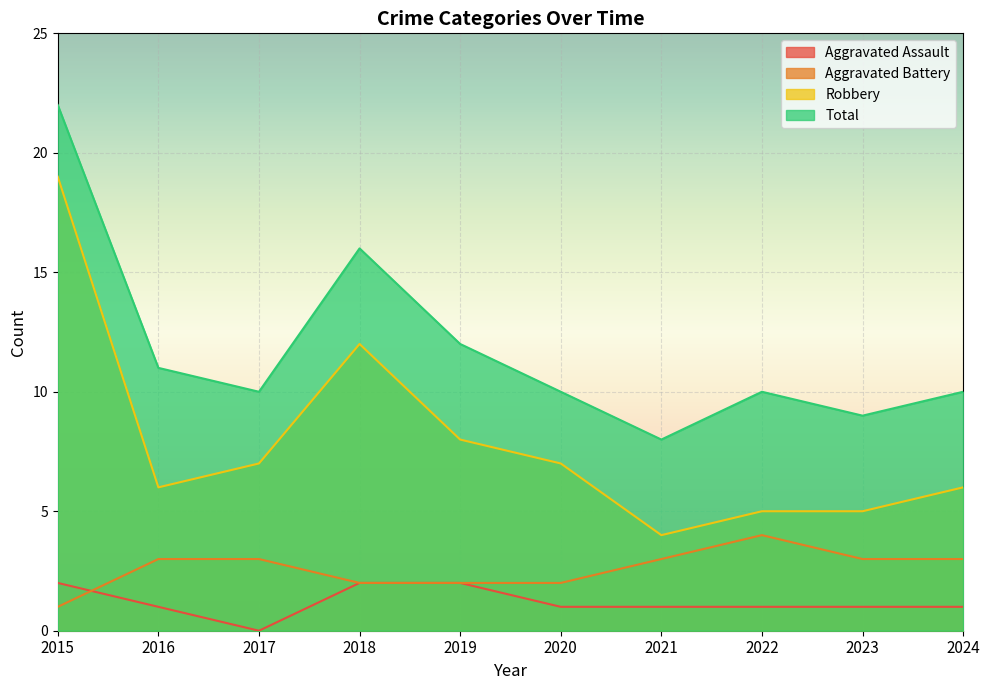

Count the number of categories in the chart.

10